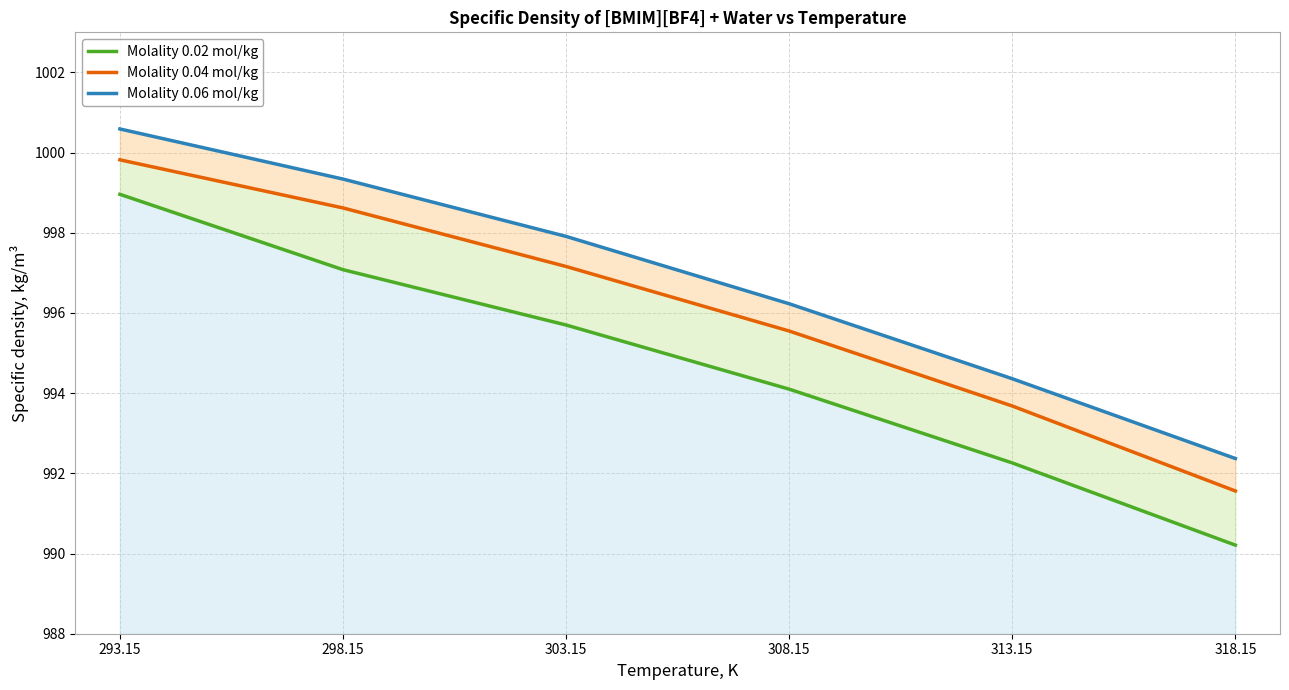

List the series in order of their overall mean, highest first.

Molality 0.06 mol/kg, Molality 0.04 mol/kg, Molality 0.02 mol/kg